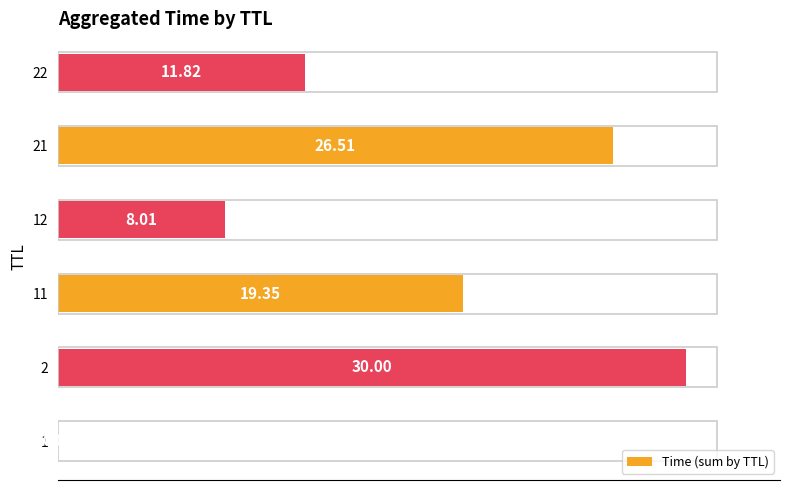

What is the ratio of the value at 11 to the value at 2?

0.6